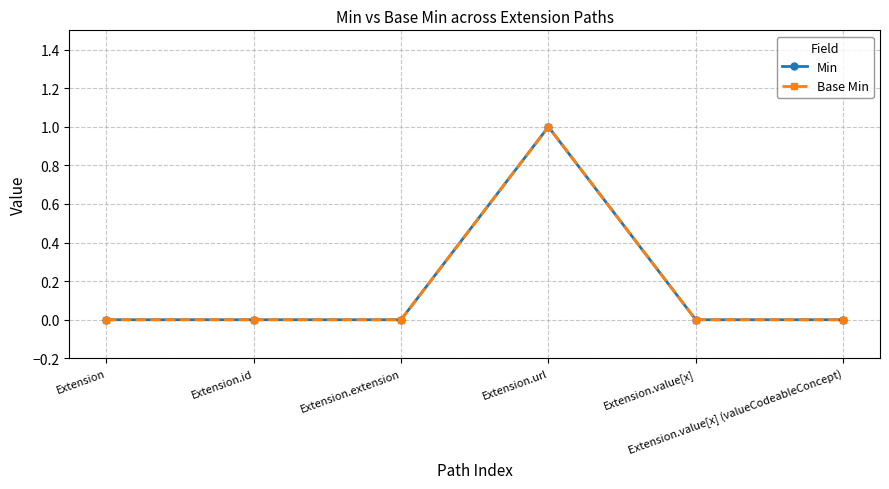

What is the label of the 1st point from the left?

Extension